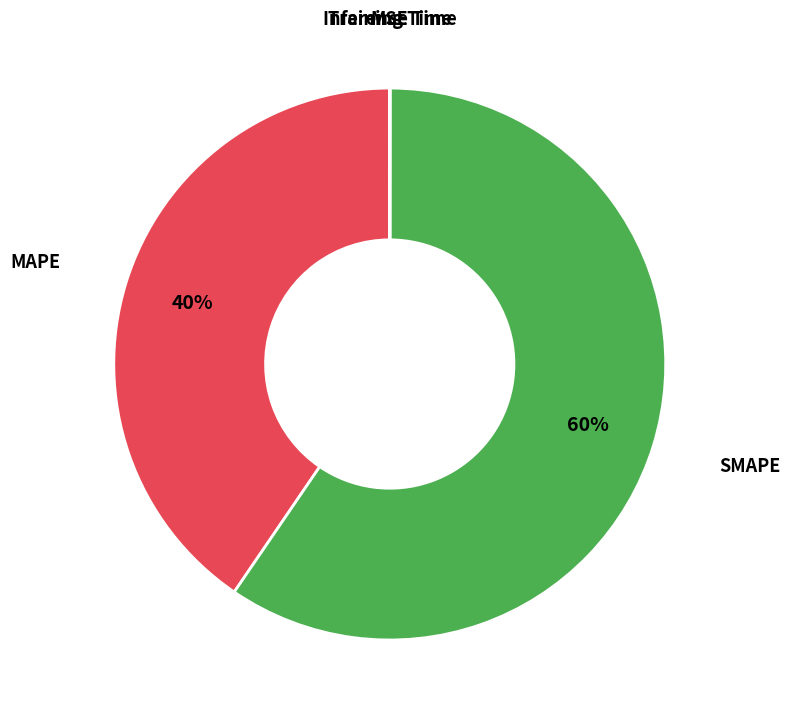

Is there any slice that represents more than half of the pie?

Yes